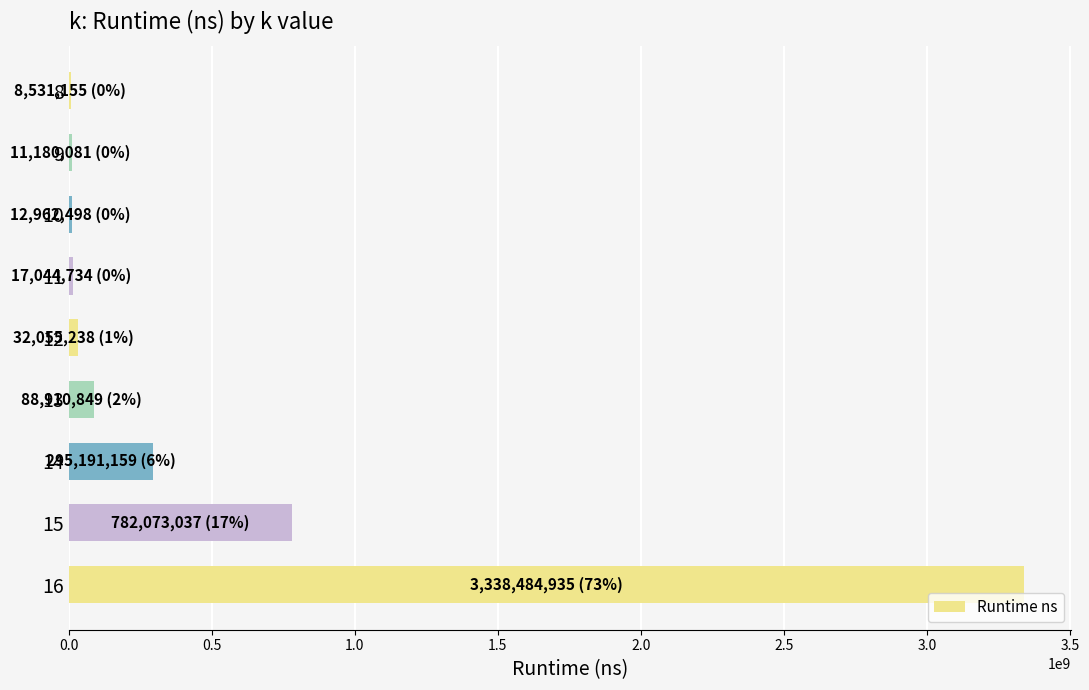

What is the sum of all values?

4586433686